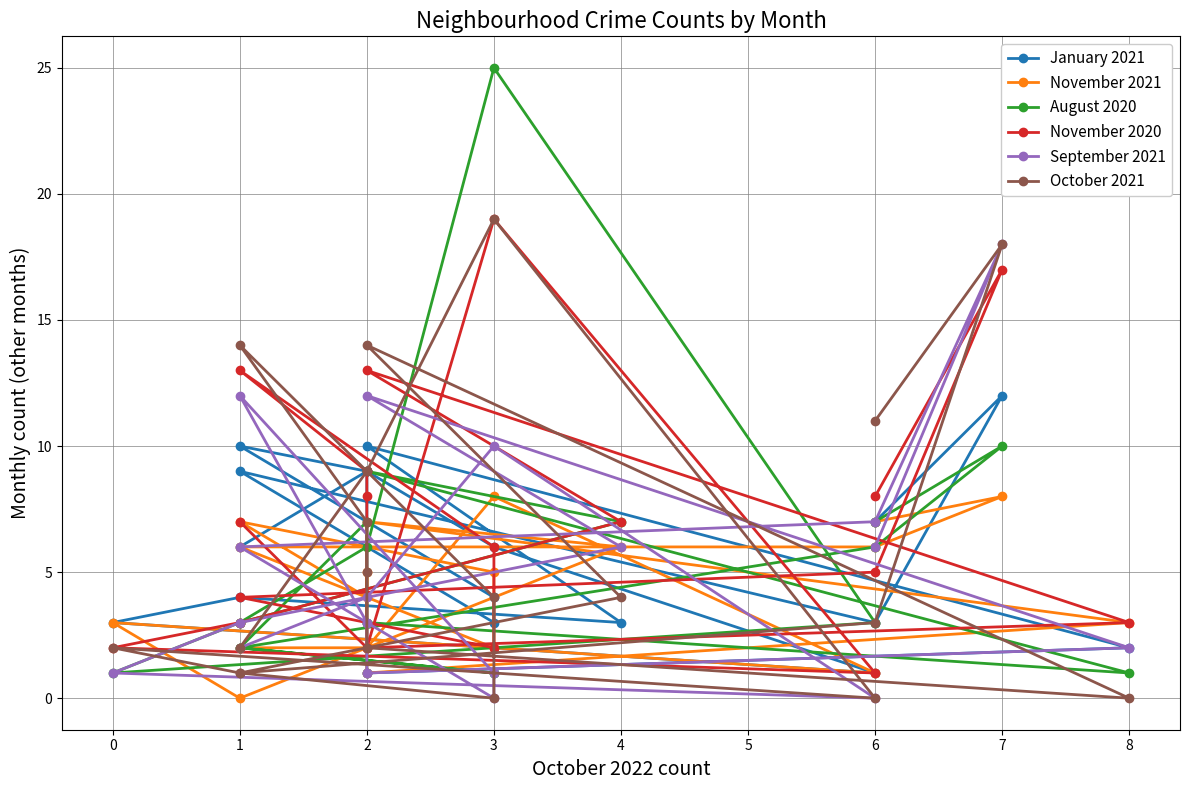

Where is November 2020 nearest to the value 10?

2